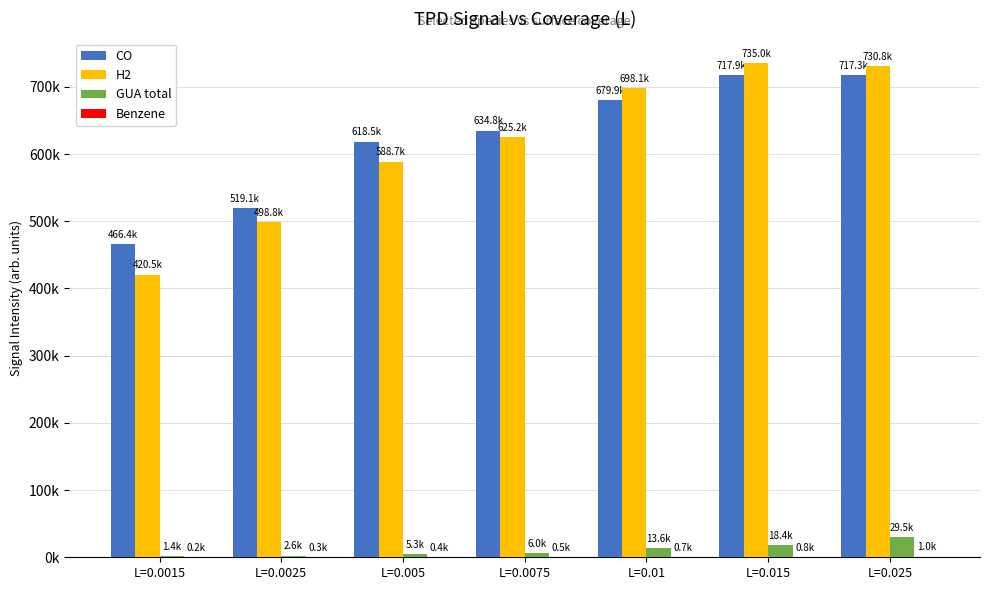

What are all the series names shown in the legend?

CO, H2, GUA total, Benzene